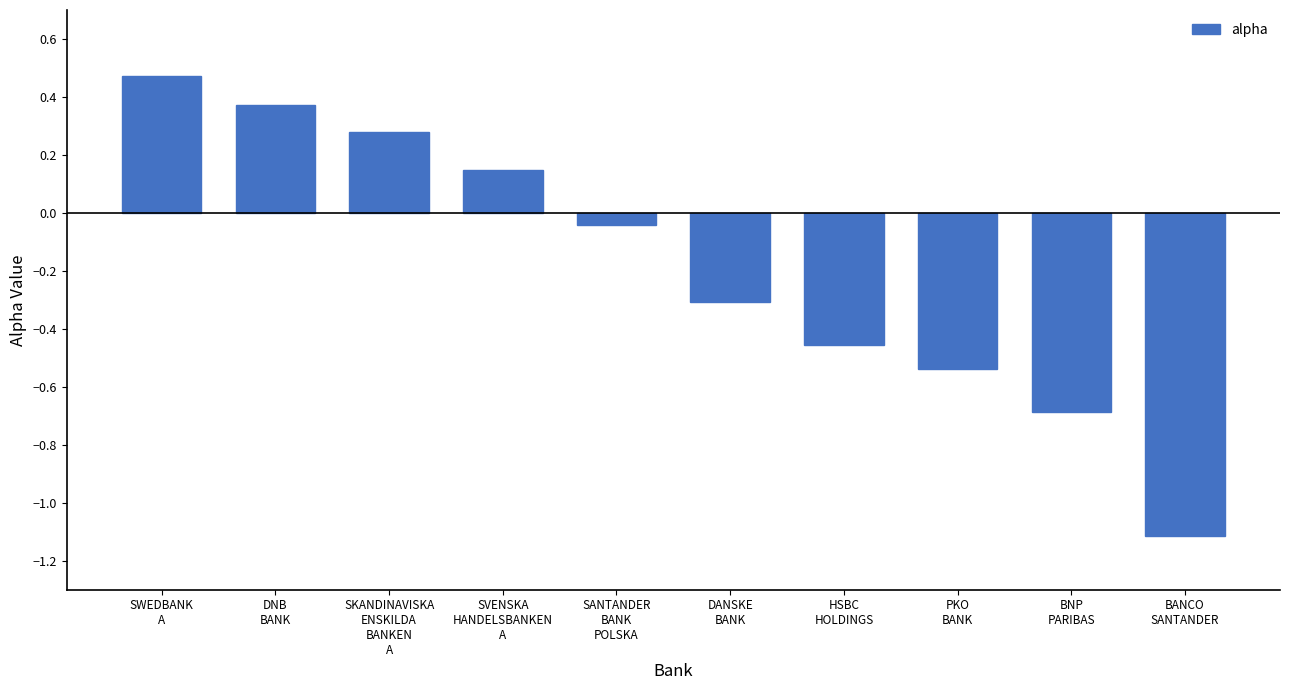

How many negative values are there?

6